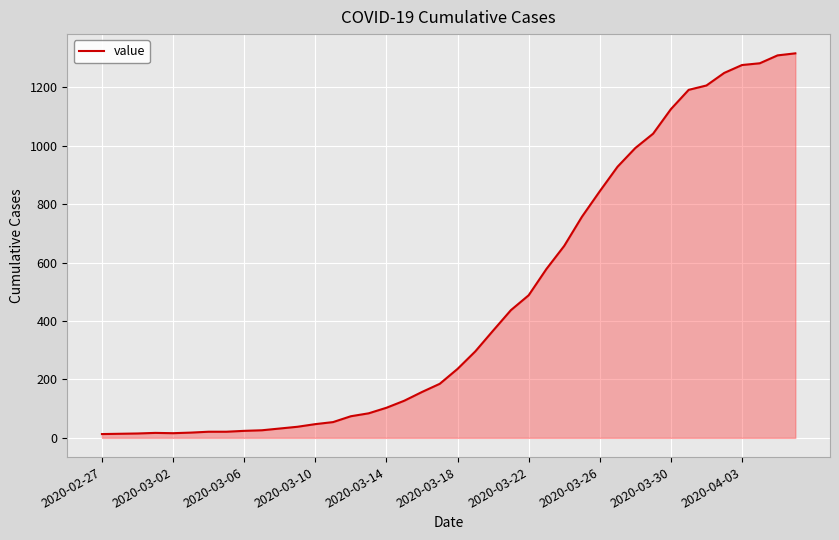

What is the maximum value shown in the chart?

1316